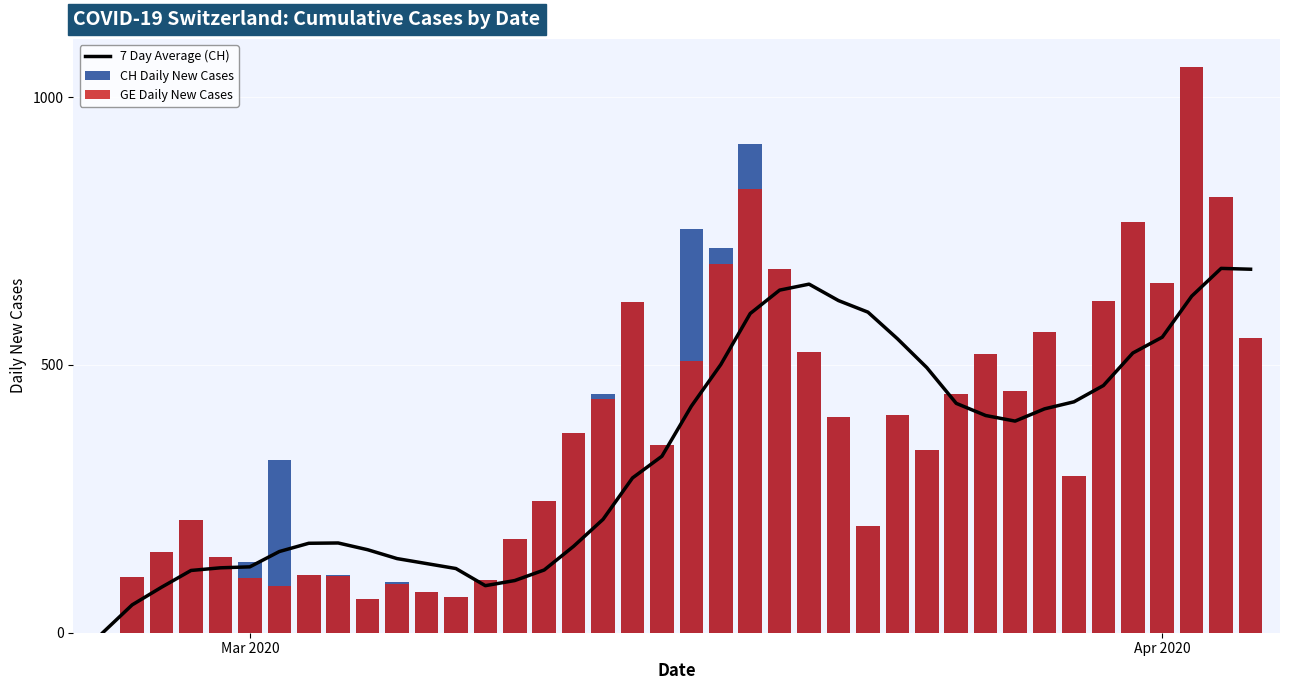

Reading left to right, what are all the values shown in this chart?

7 Day Average (CH): 0.0	52.0	85.0	116.2	121.2	123.0	151.6	167.0	167.6	155.0	138.4	129.1	119.9	87.9	97.4	117.1	161.4	211.7	289.0	329.6	423.0	500.7	596.0	639.7	650.9	620.1	598.6	549.0	495.0	428.3	405.6	395.1	418.0	431.1	461.6	522.3	551.9	628.4	680.3	678.7
CH Daily New Cases: 0.0	104.0	151.0	210.0	141.0	132.0	323.0	108.0	108.0	63.0	94.0	76.0	67.0	99.0	175.0	246.0	373.0	446.0	617.0	351.0	753.0	719.0	913.0	679.0	524.0	402.0	200.0	406.0	341.0	446.0	520.0	451.0	562.0	292.0	619.0	766.0	653.0	1056.0	814.0	551.0
GE Daily New Cases: 0.0	104.0	151.0	210.0	141.0	102.0	88.0	107.0	106.0	63.0	91.0	76.0	67.0	99.0	175.0	246.0	373.0	436.0	617.0	351.0	507.0	689.0	828.0	679.0	524.0	402.0	200.0	406.0	341.0	446.0	520.0	451.0	562.0	292.0	619.0	766.0	653.0	1056.0	814.0	551.0